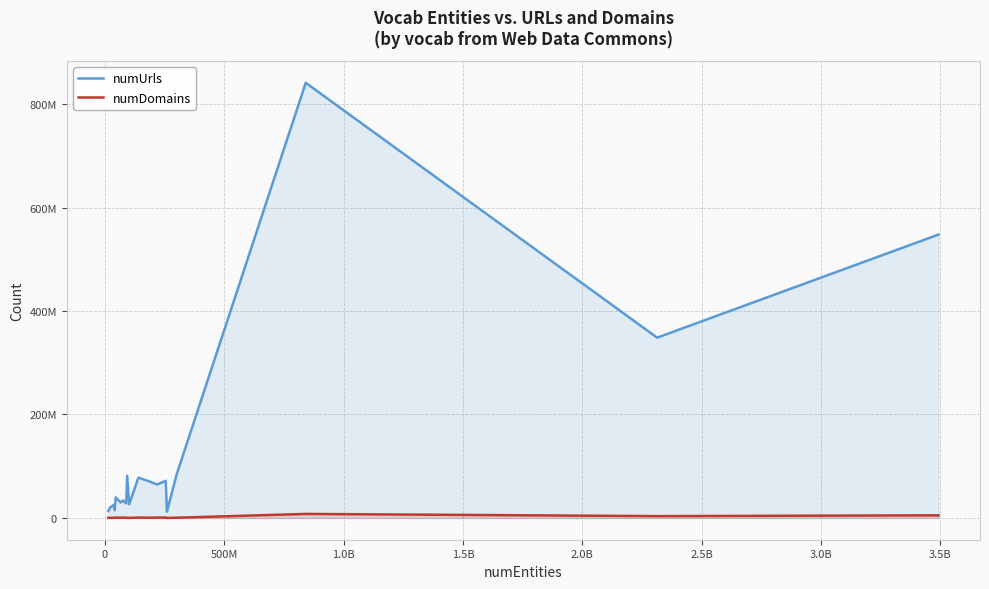

True or false: numUrls and numDomains intersect in this chart.

False